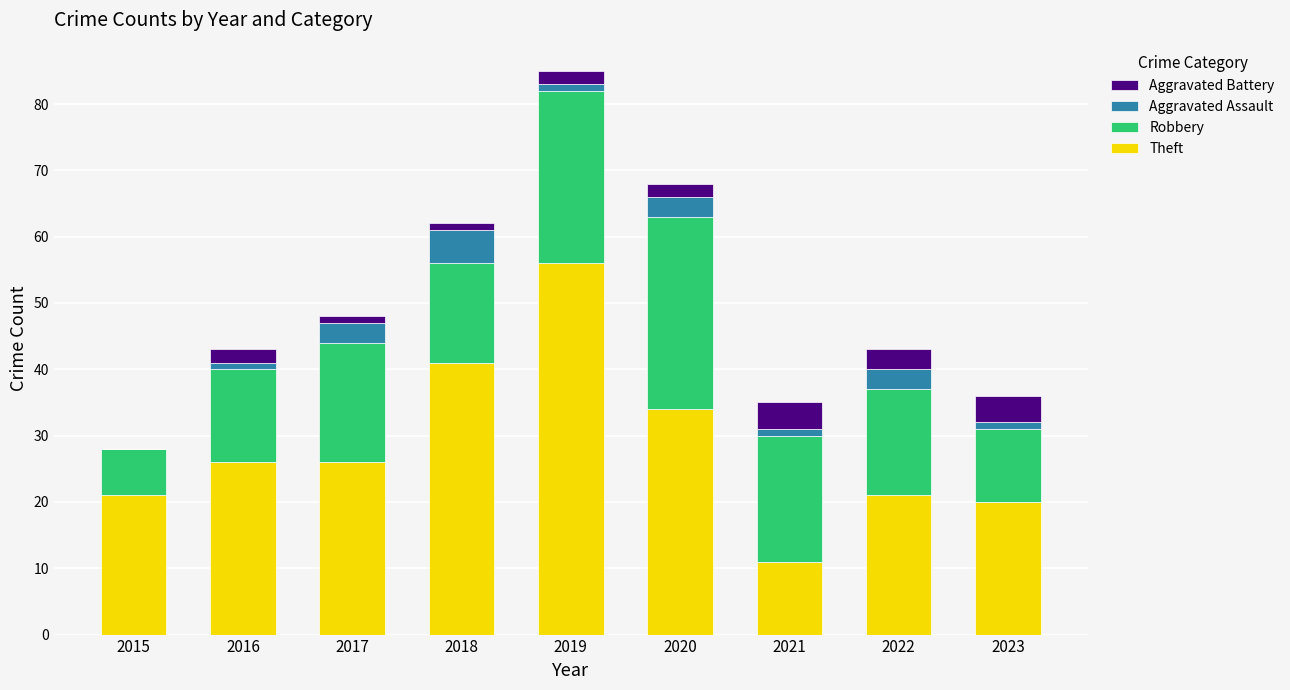

What value does the Theft series have at 2022?

21